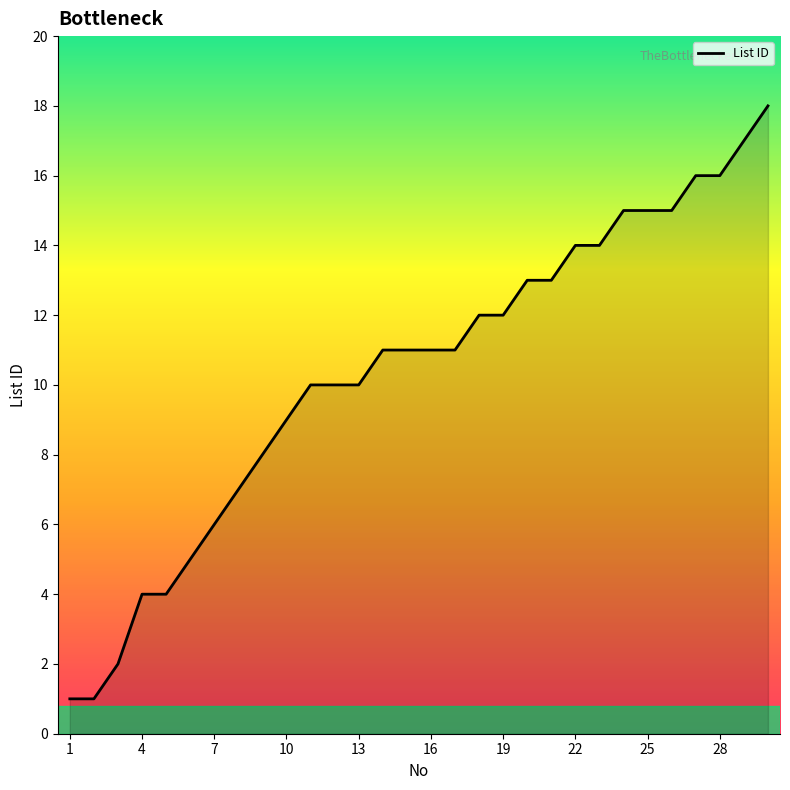

What is the greatest value displayed?

18